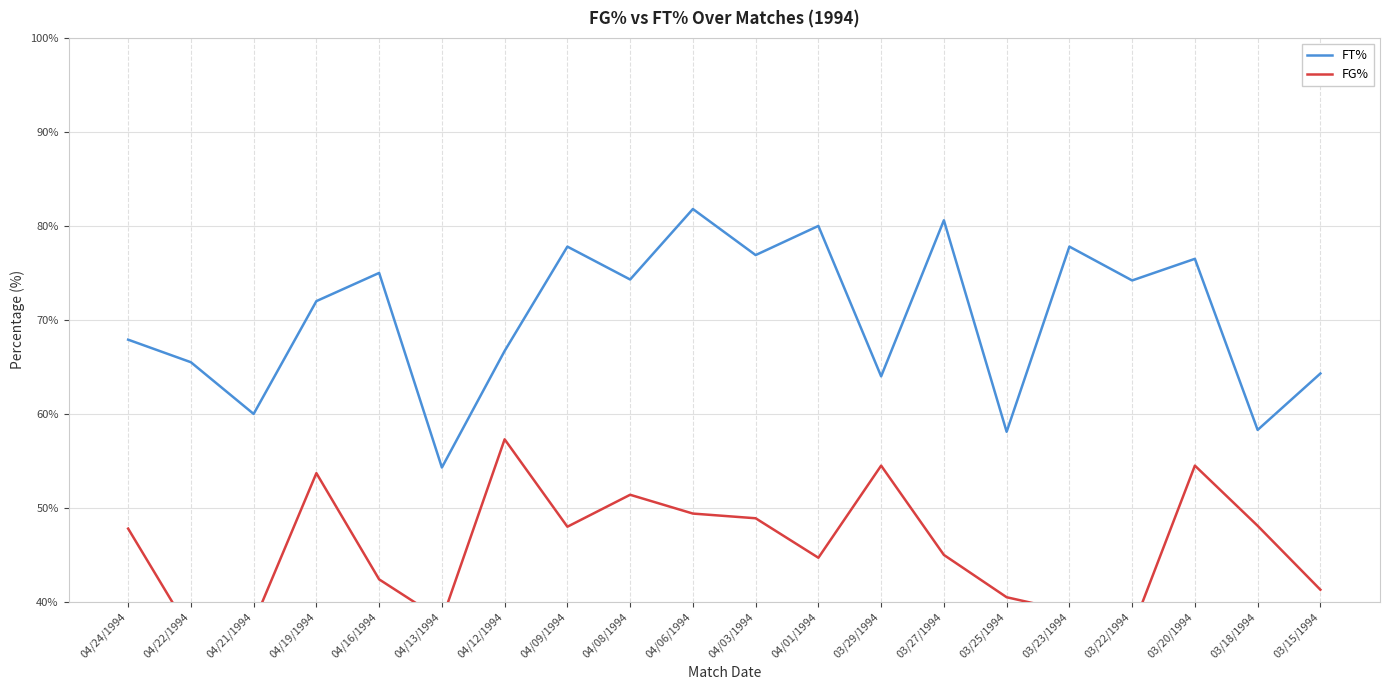

Reading left to right, list all the values displayed in this chart.

FT%: 67.9	65.5	60.0	72.0	75.0	54.3	66.7	77.8	74.3	81.8	76.9	80.0	64.0	80.6	58.1	77.8	74.2	76.5	58.3	64.3
FG%: 47.8	36.7	37.8	53.7	42.4	38.1	57.3	48.0	51.4	49.4	48.9	44.7	54.5	45.0	40.5	39.0	37.1	54.5	48.1	41.3